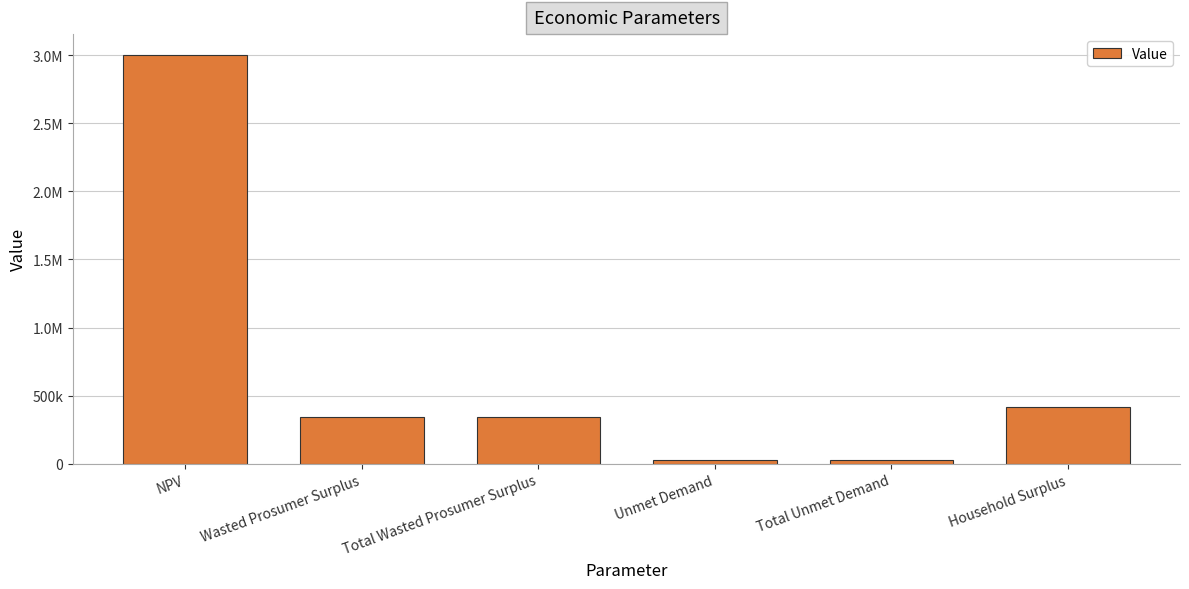

At which label is the value closest to 1518084?

Household Surplus